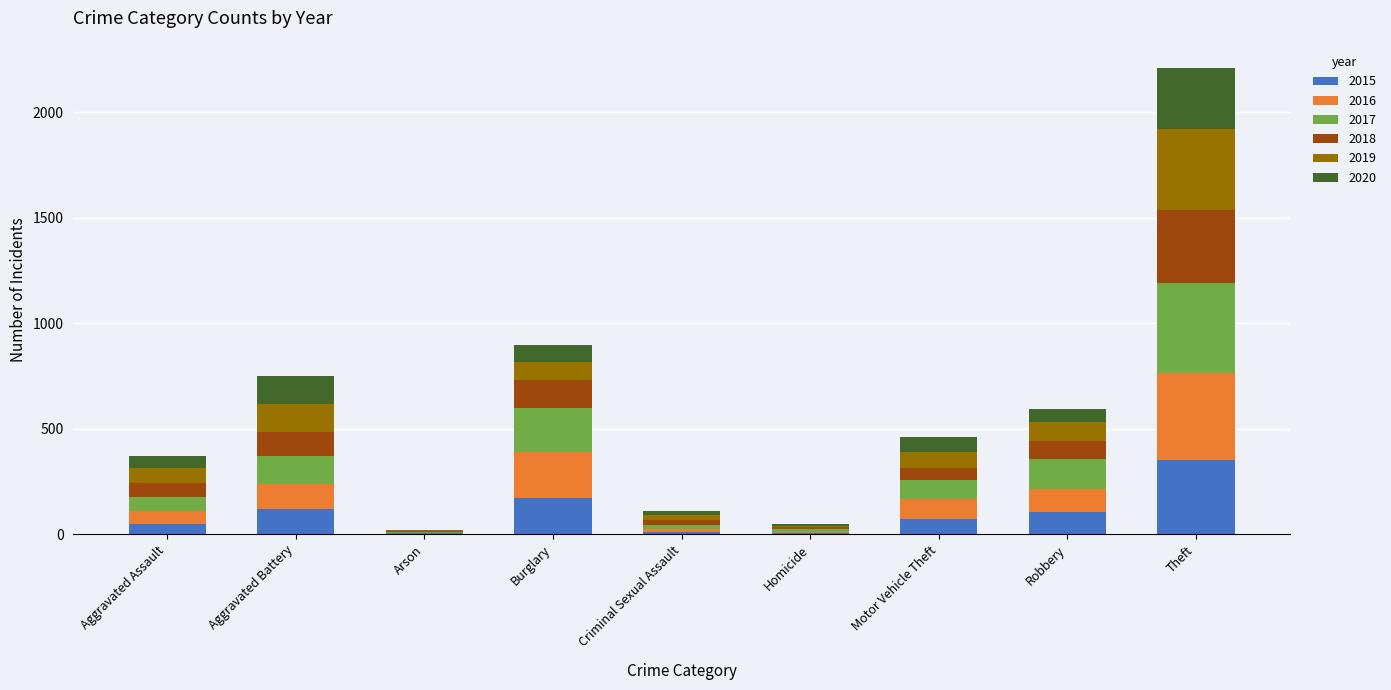

What is the total value across all series at Aggravated Battery?

750